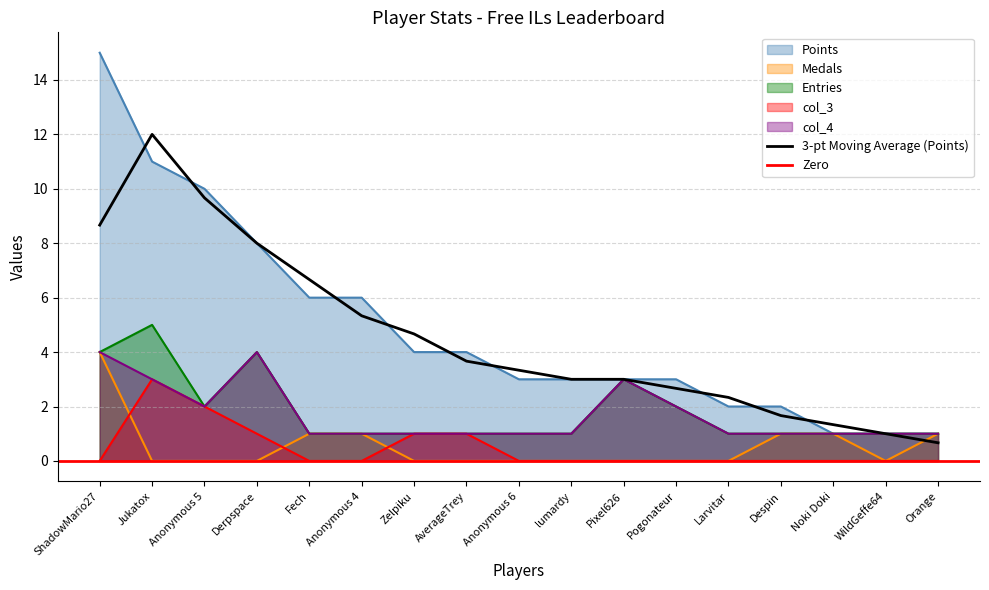

What is the approximate value of col_4 at Jukatox?

3